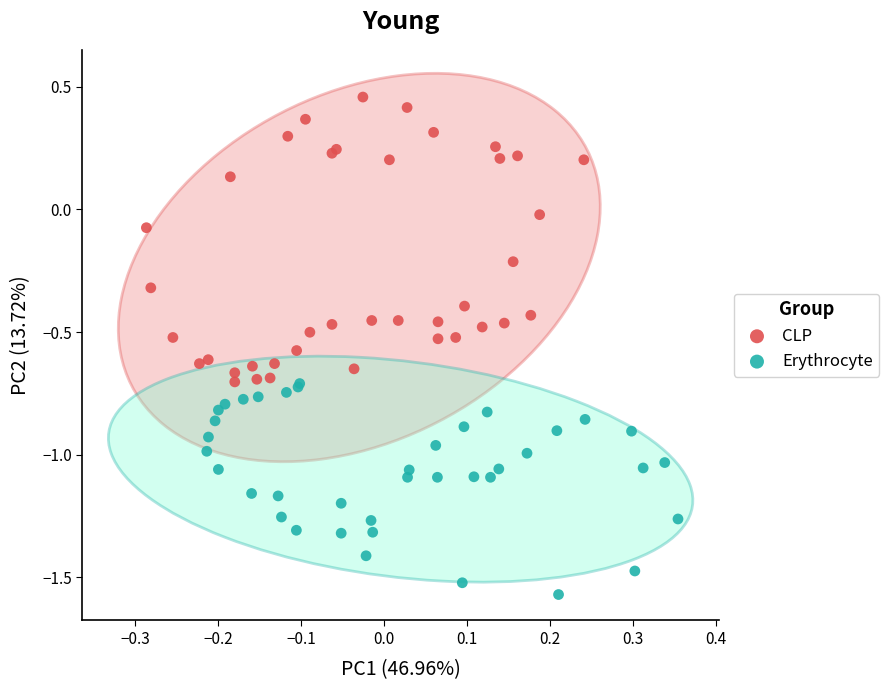

Which series contains the lowest Y value?

Erythrocyte